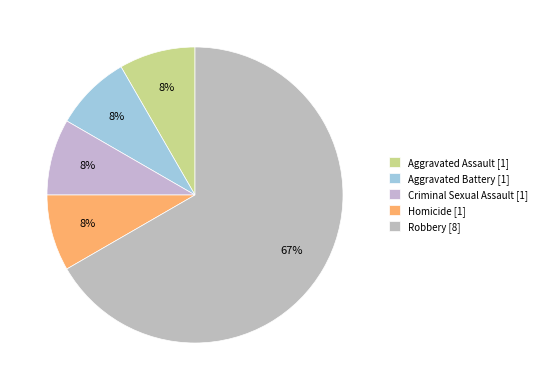

True or false: Homicide accounts for 1% of the total.

False